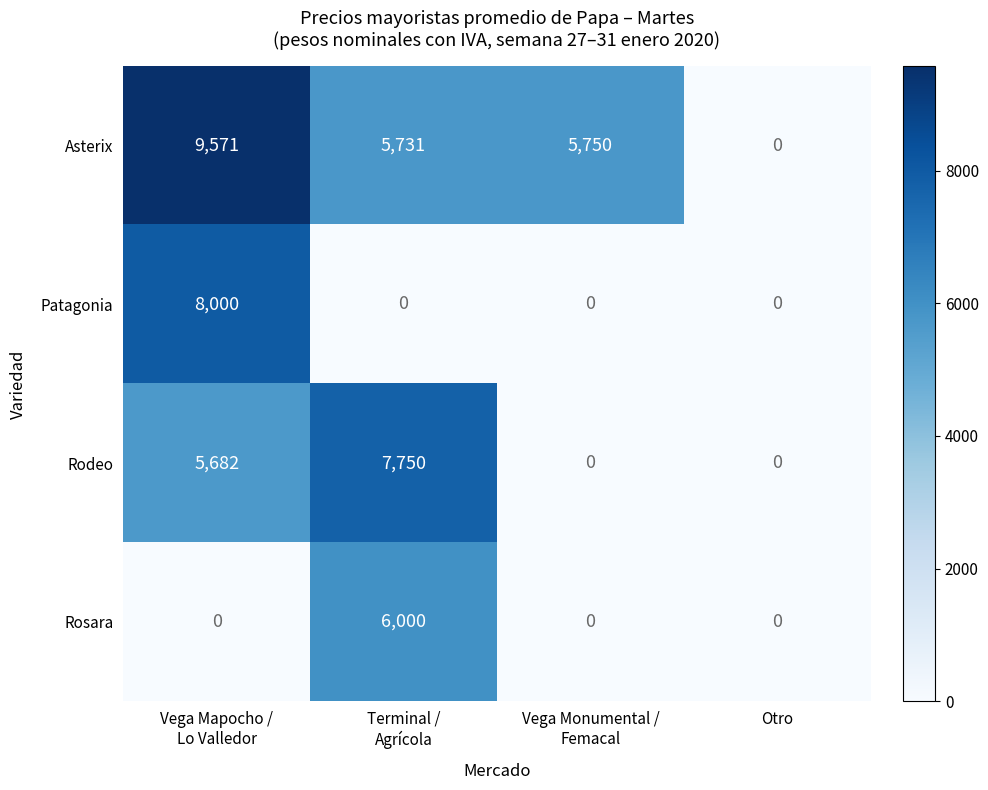

How many values in the Patagonia series exceed 0?

1